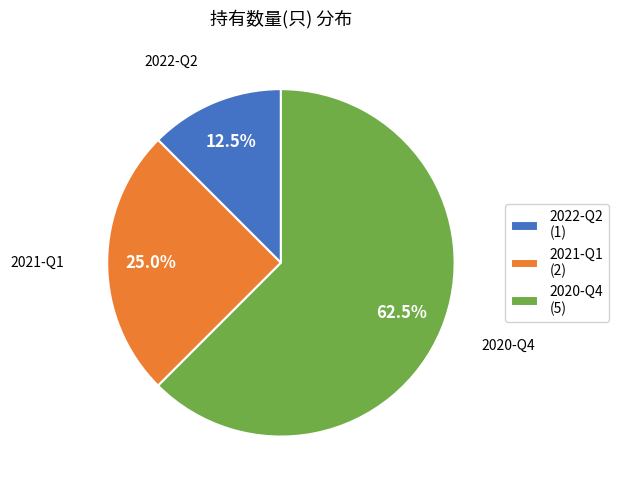

How much of the chart is everything except 2020-Q4?

37.5%